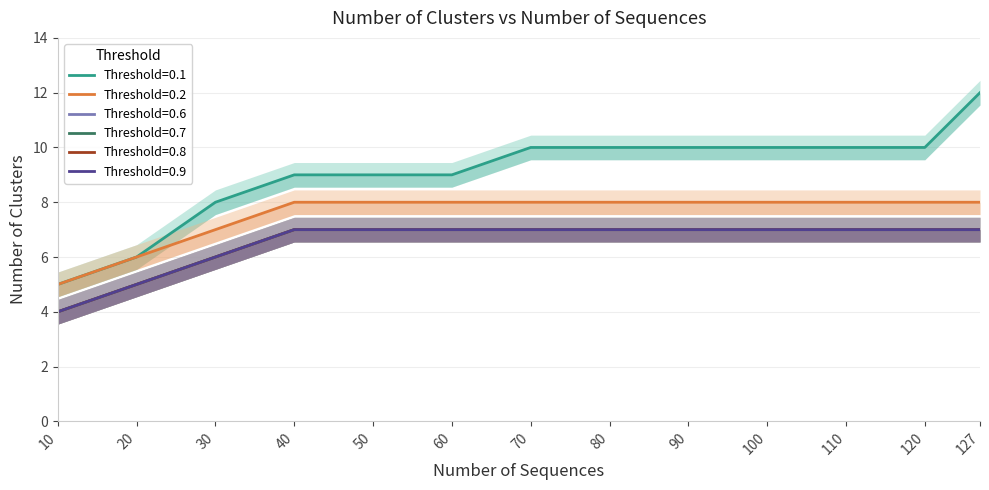

Reading left to right, extract all data points from this chart.

Threshold=0.1: 5	6	8	9	9	9	10	10	10	10	10	10	12
Threshold=0.2: 5	6	7	8	8	8	8	8	8	8	8	8	8
Threshold=0.6: 4	5	6	7	7	7	7	7	7	7	7	7	7
Threshold=0.7: 4	5	6	7	7	7	7	7	7	7	7	7	7
Threshold=0.8: 4	5	6	7	7	7	7	7	7	7	7	7	7
Threshold=0.9: 4	5	6	7	7	7	7	7	7	7	7	7	7